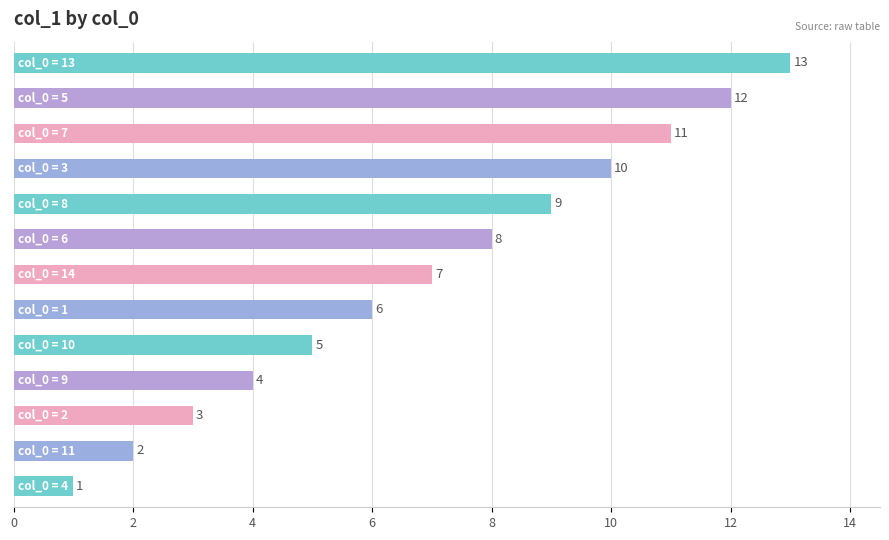

What is the maximum value shown in the chart?

13